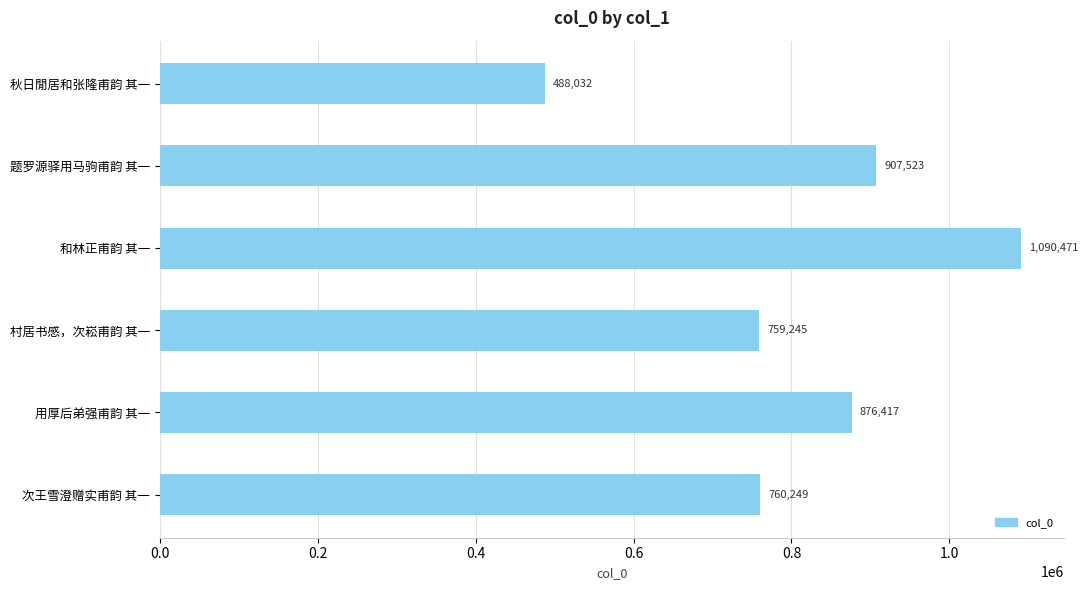

Where is the data nearest to the value 789251?

次王雪澄赠实甫韵 其一